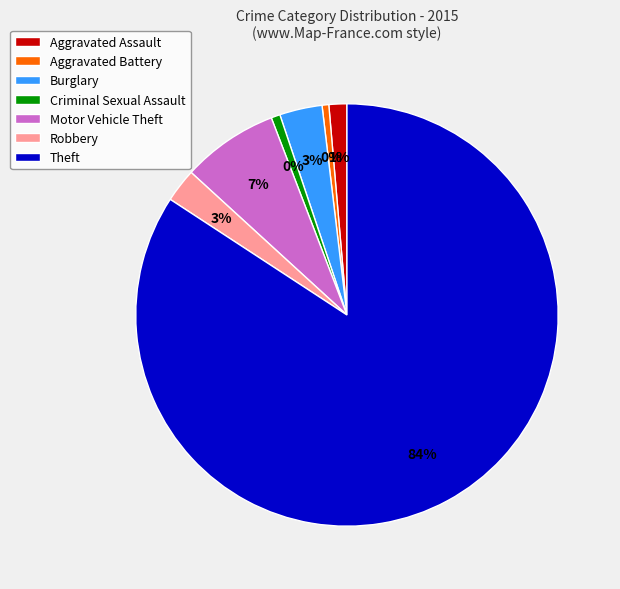

What is the ratio of the value at Aggravated Assault to the value at Criminal Sexual Assault?

2.0